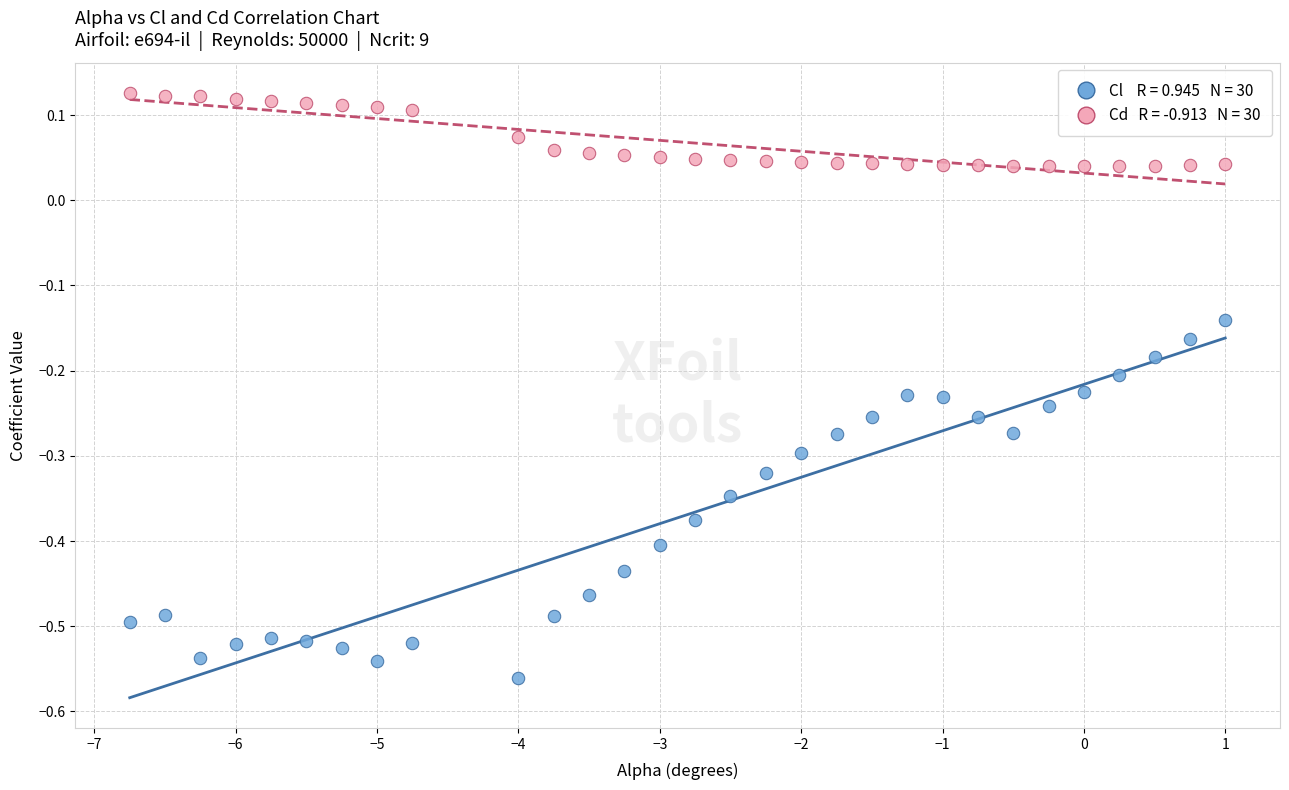

Across all data points, what is the range of Y values (max minus min)?

0.7